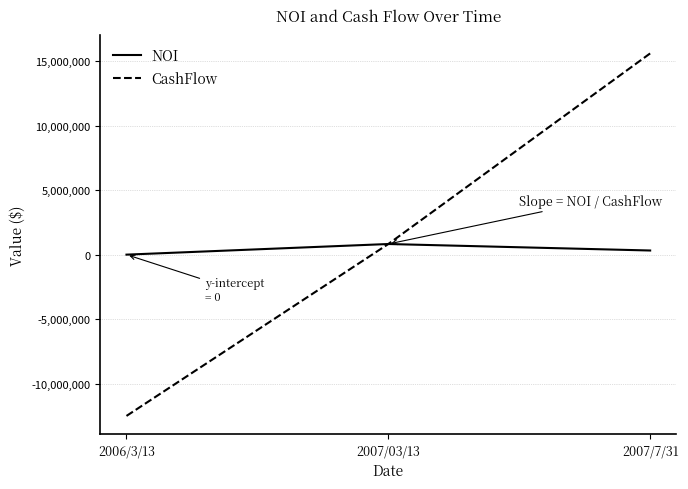

The value of CashFlow at 2006/3/13 is -6010570.3. True or false?

False